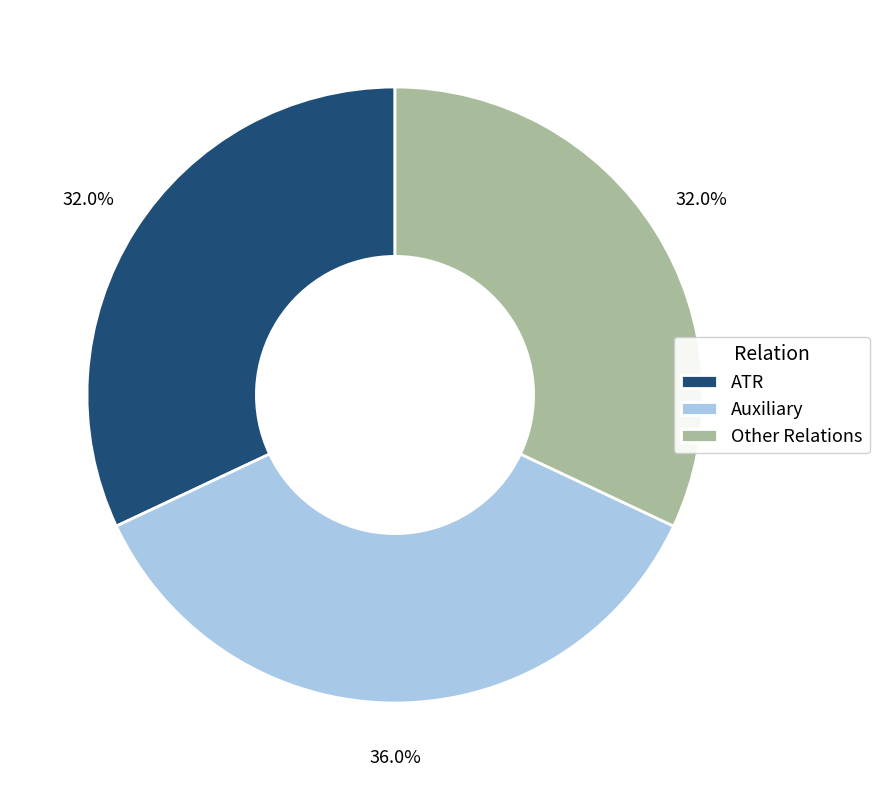

What is the ratio of the value at Other Relations to the value at Auxiliary?

0.9